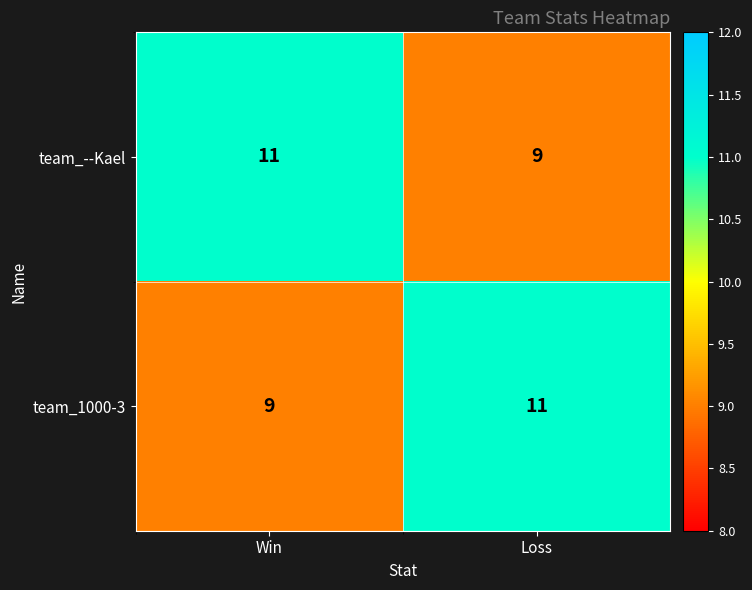

What value does the team_--Kael series have at Win?

11